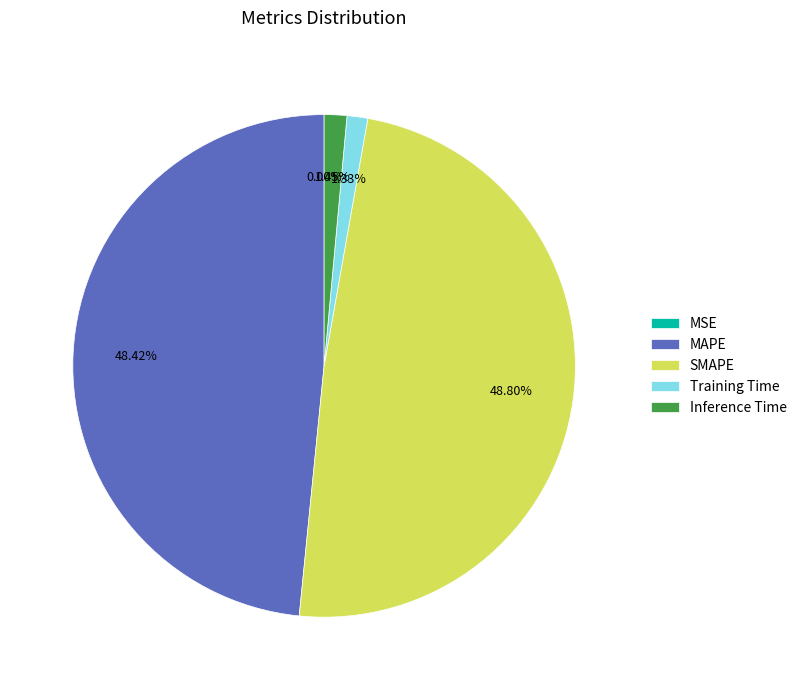

What percentage is the SMAPE slice, to the nearest percent?

49%